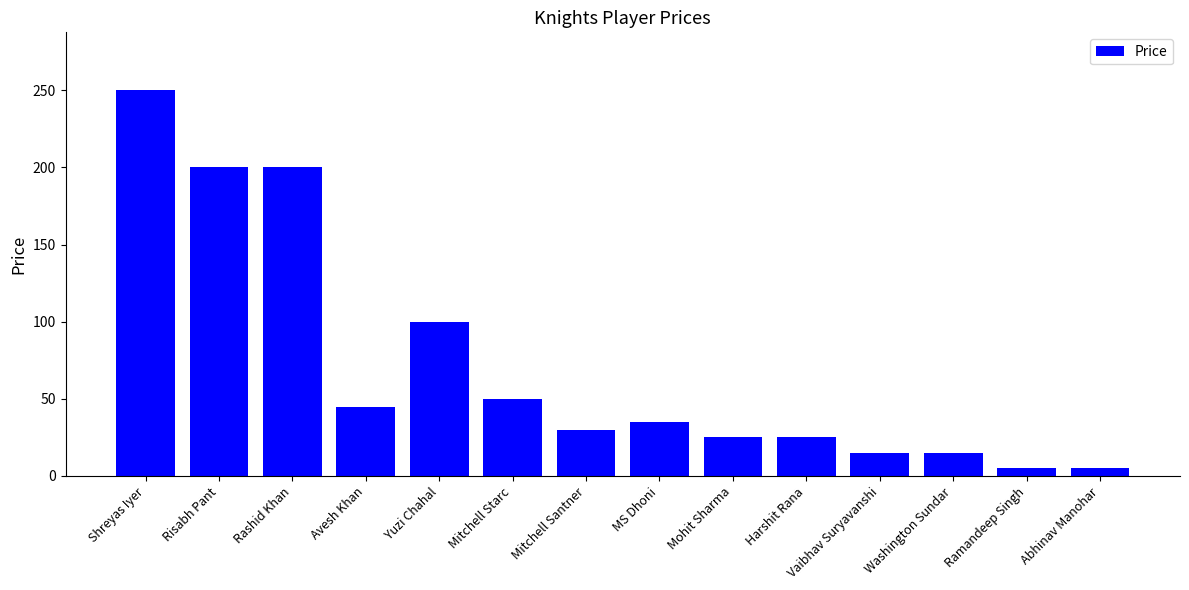

What is the average value?

71